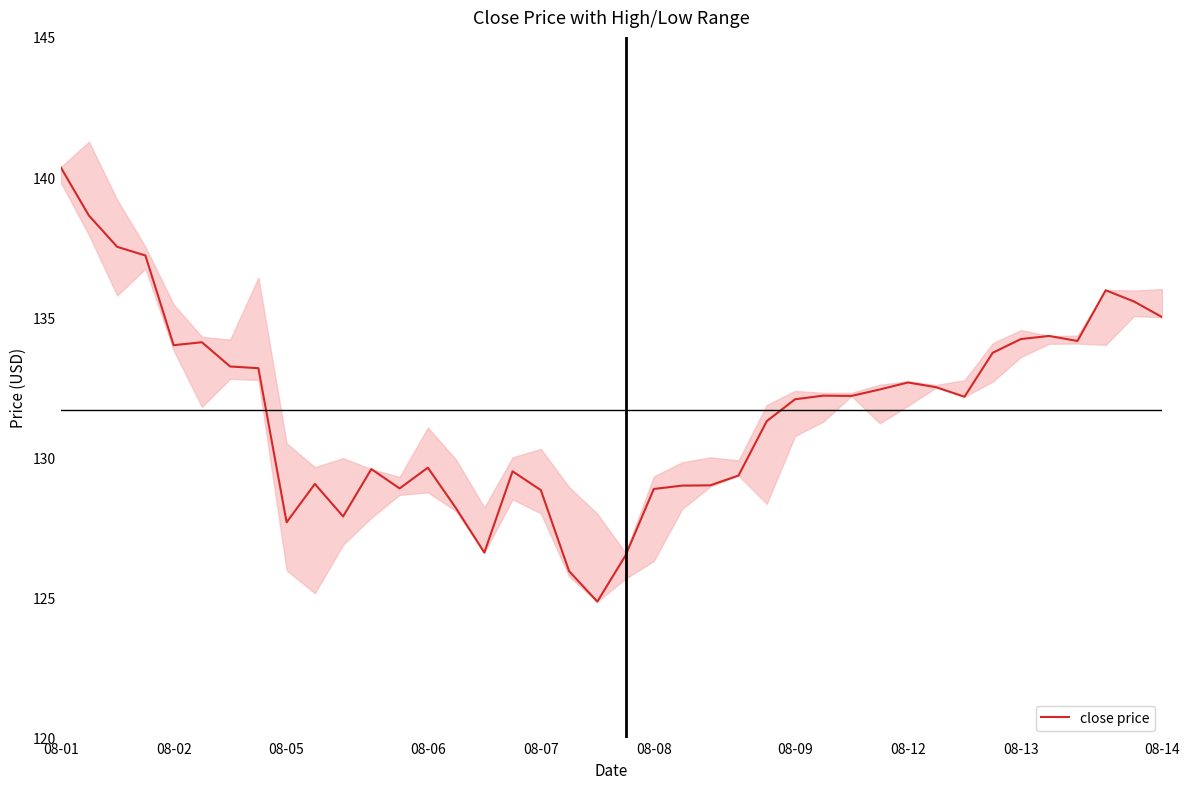

What is the difference between the second highest and minimum values?

13.8